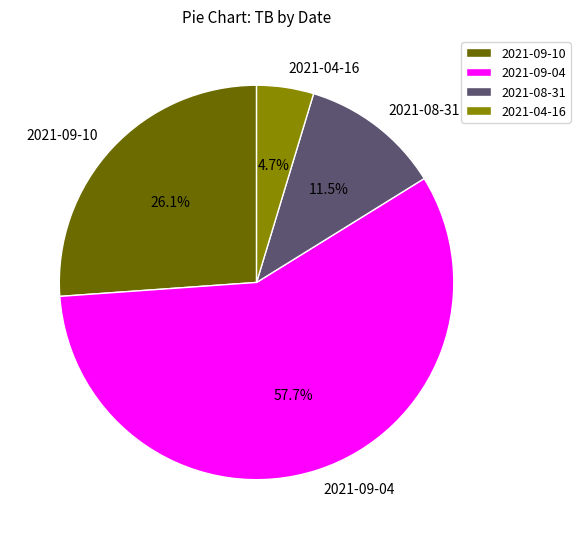

Is the sum of 2021-08-31 and 2021-04-16 greater than half?

No